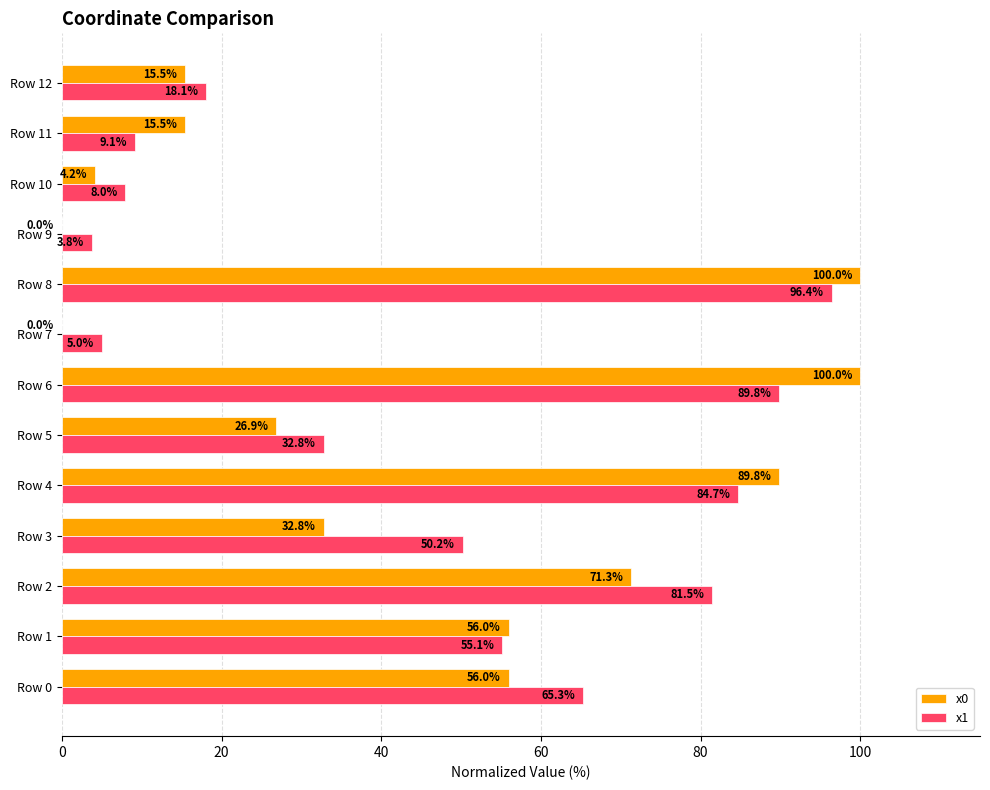

What is the sum of all x1 values?

599.8